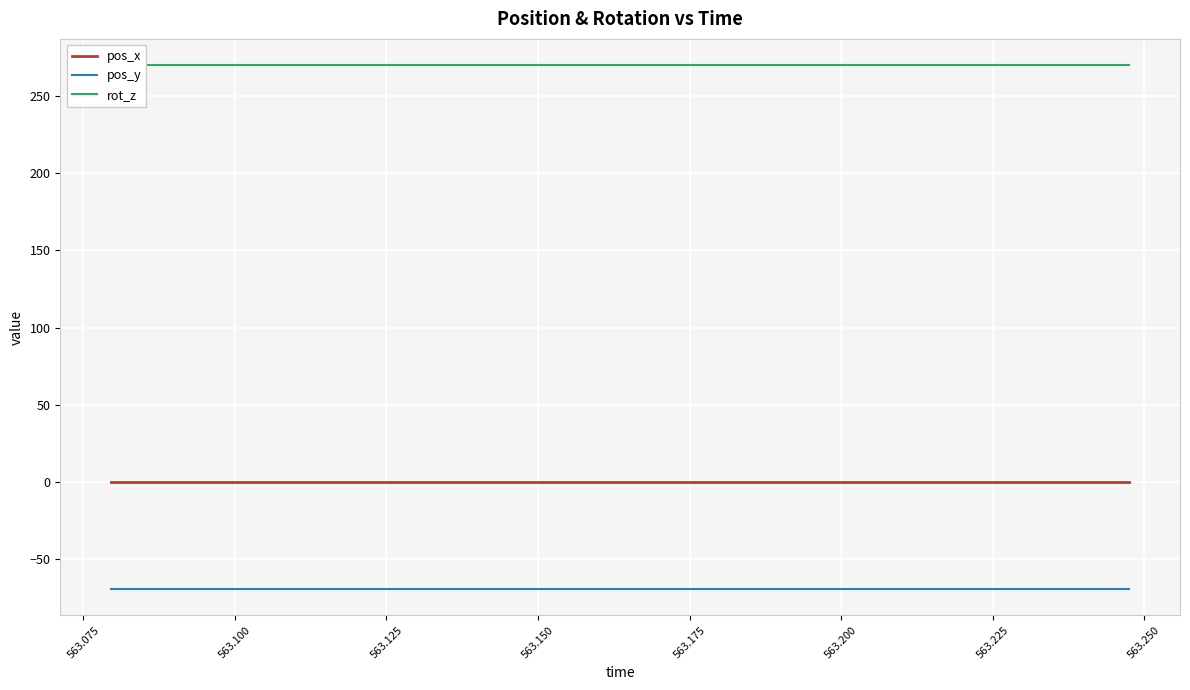

True or false: rot_z and pos_y intersect in this chart.

False